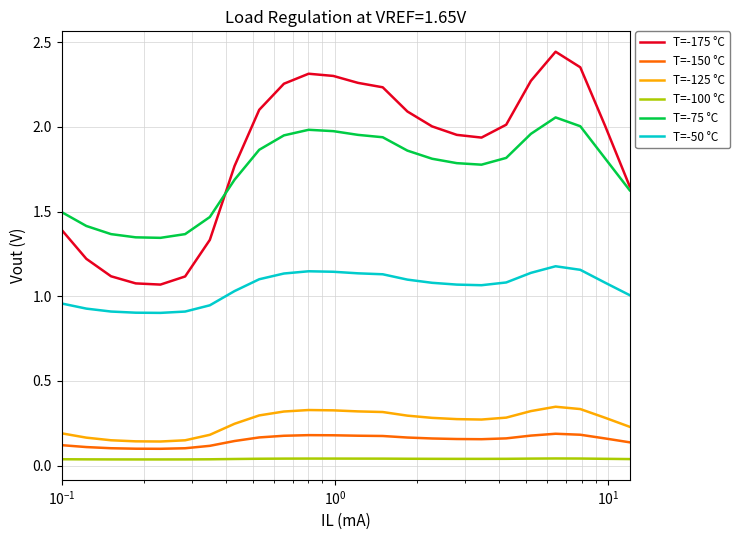

True or false: T=-50 °C and T=-175 °C intersect in this chart.

False